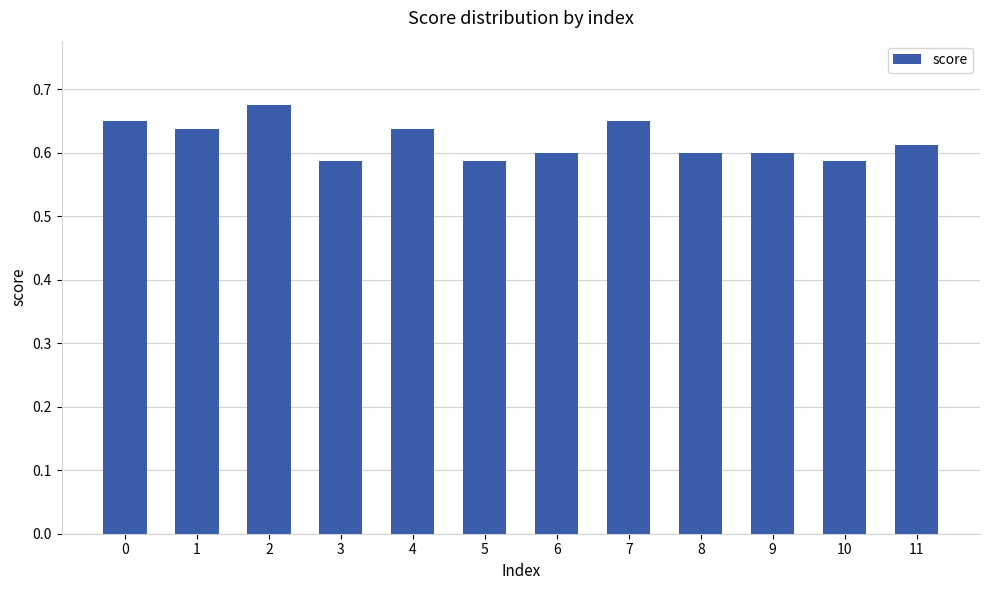

Is it true that the value at 0 is 0.9?

False